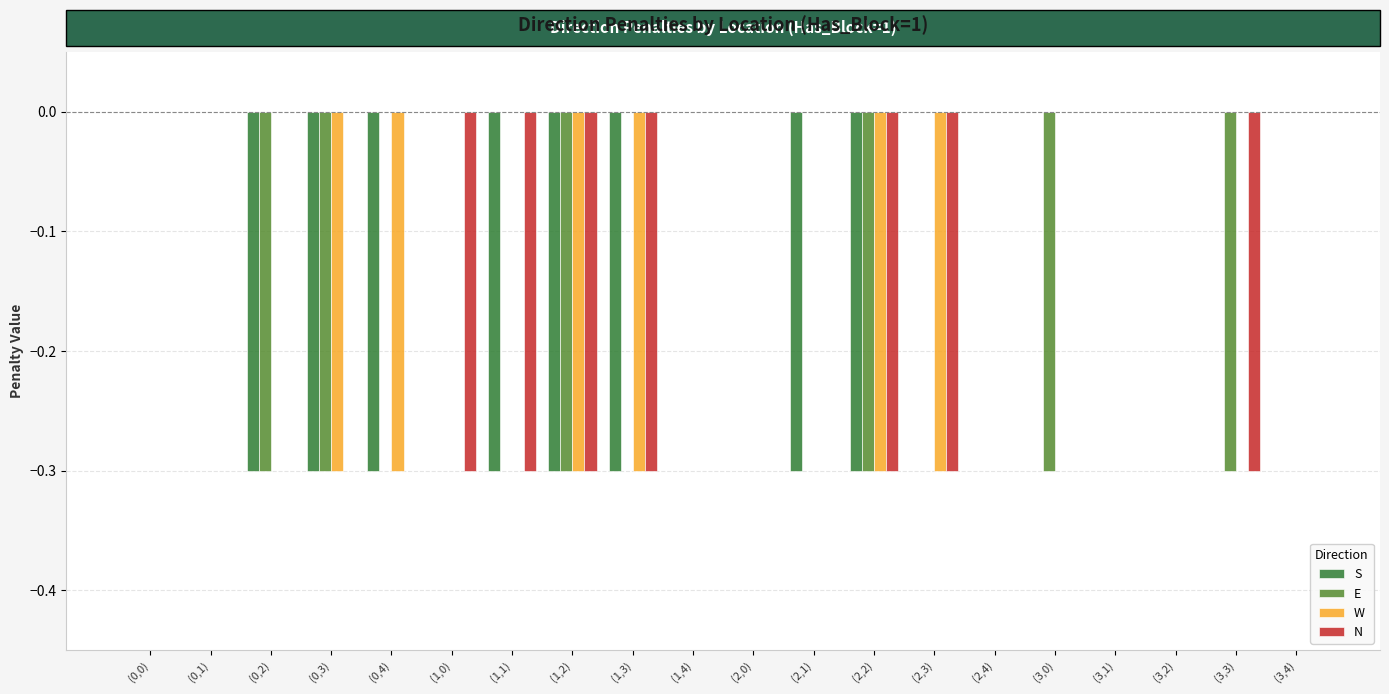

Is the value of E at (3,0) greater than the value of N at (0,2)?

No